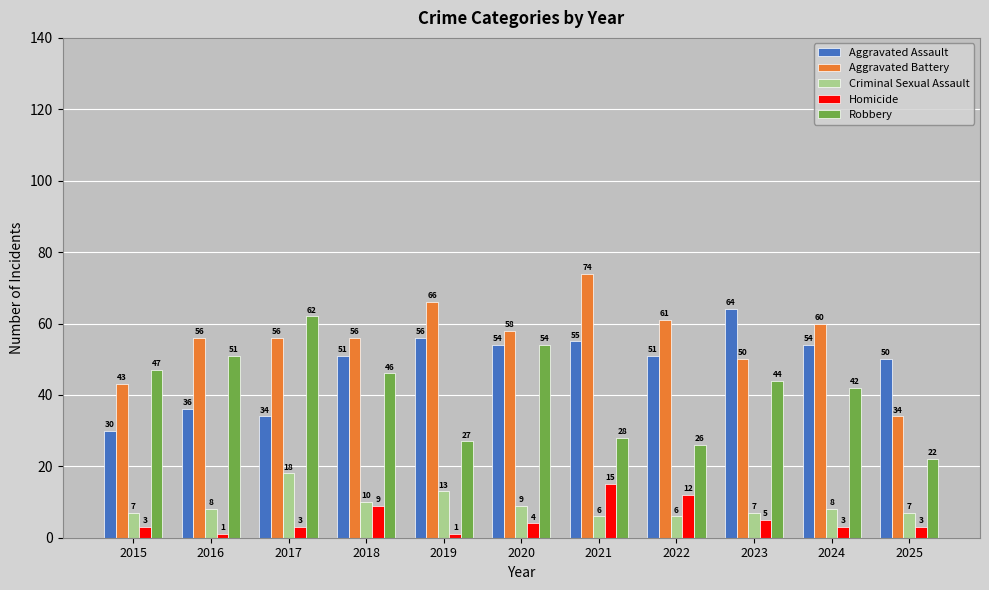

What are all the series names shown in the legend?

Aggravated Assault, Aggravated Battery, Criminal Sexual Assault, Homicide, Robbery